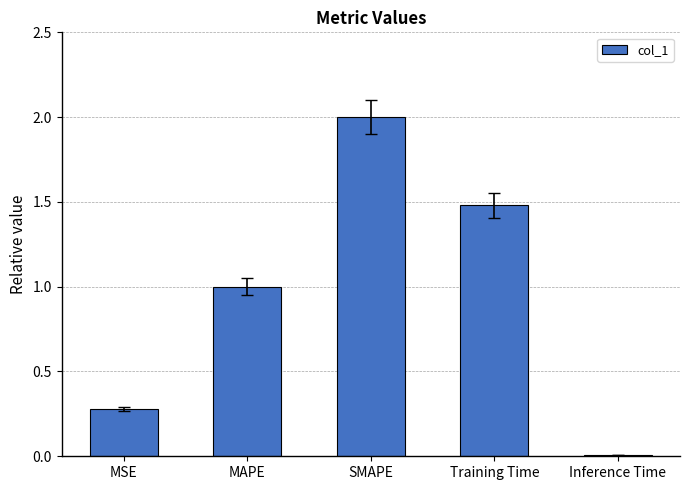

How many data points are above 1?

3